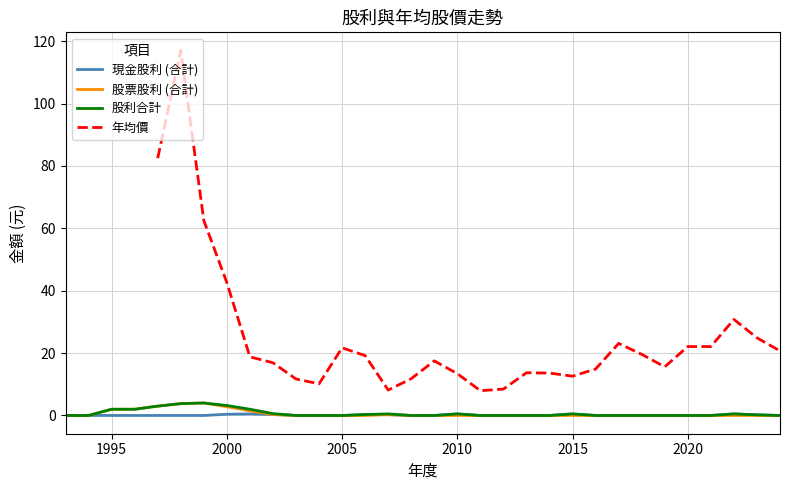

List the series in order of their peak value, highest first.

年均價, 股票股利 (合計), 股利合計, 現金股利 (合計)